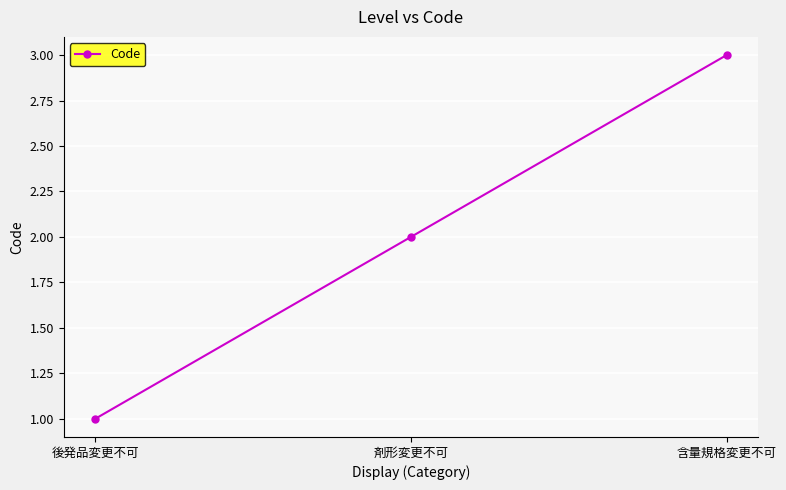

What is the change in value from 後発品変更不可 to 含量規格変更不可?

+2